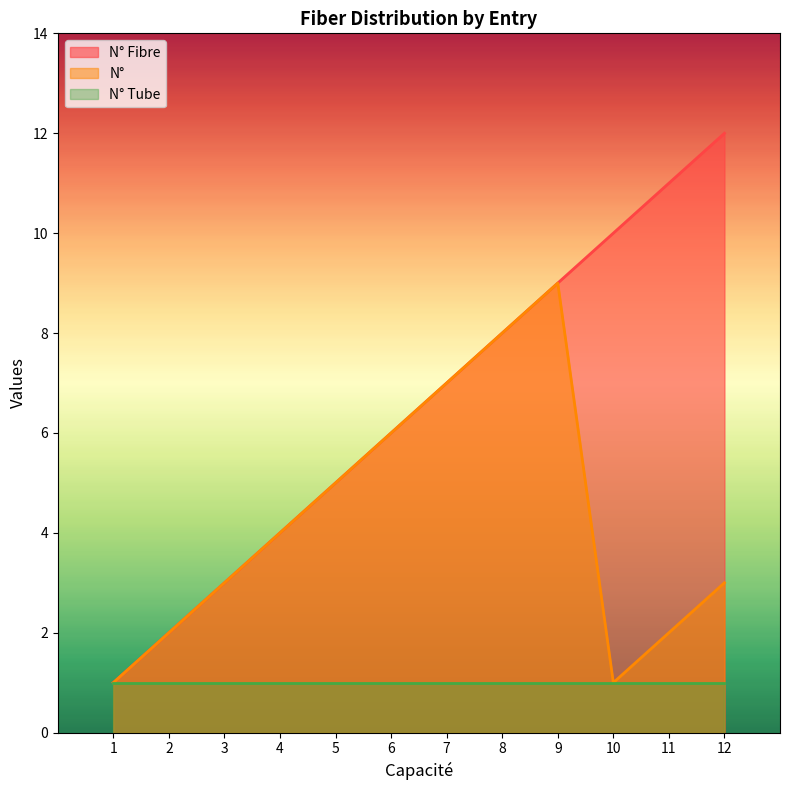

What are all the series names shown in the legend?

N° Fibre, N°, N° Tube